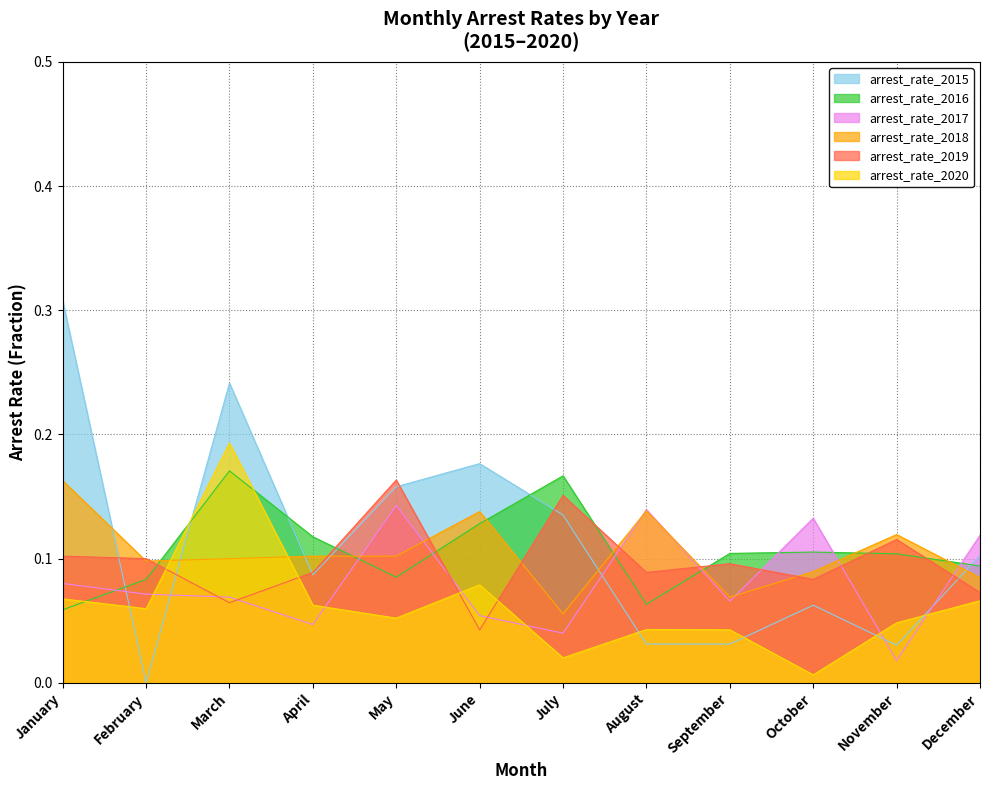

What is the value of the arrest_rate_2018 point at the 7th from the left?

0.1